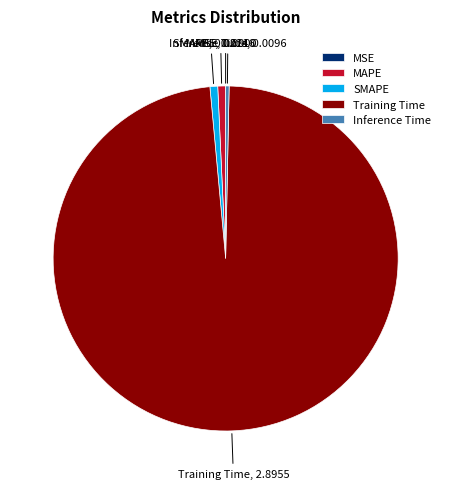

Is MAPE the majority of the pie?

No